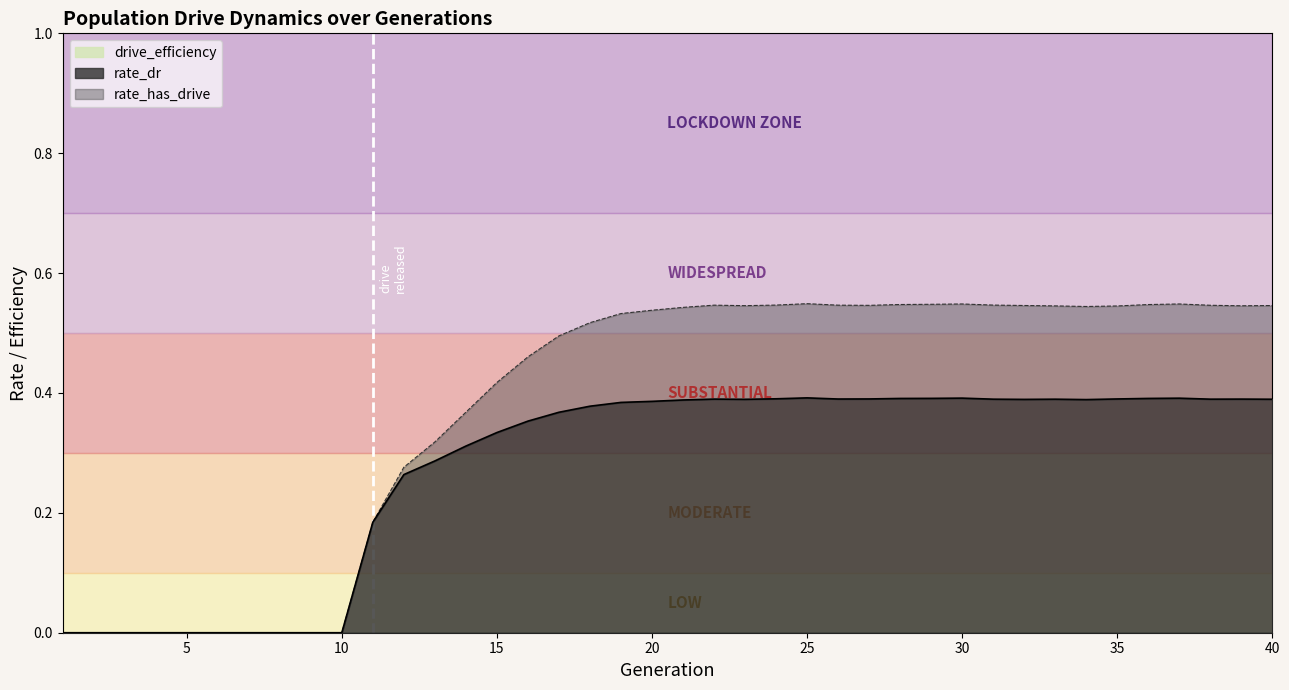

Reading right to left, list all the values displayed in this chart.

rate_dr: 0.4	0.4	0.4	0.4	0.4	0.4	0.4	0.4	0.4	0.4	0.4	0.4	0.4	0.4	0.4	0.4	0.4	0.4	0.4	0.4	0.4	0.4	0.4	0.4	0.4	0.3	0.3	0.3	0.3	0.2	0.0	0.0	0.0	0.0	0.0	0.0	0.0	0.0	0.0	0.0
rate_has_drive: 0.5	0.5	0.5	0.5	0.5	0.5	0.5	0.5	0.5	0.5	0.5	0.5	0.5	0.5	0.5	0.5	0.5	0.5	0.5	0.5	0.5	0.5	0.5	0.5	0.5	0.4	0.4	0.3	0.3	0.2	0.0	0.0	0.0	0.0	0.0	0.0	0.0	0.0	0.0	0.0